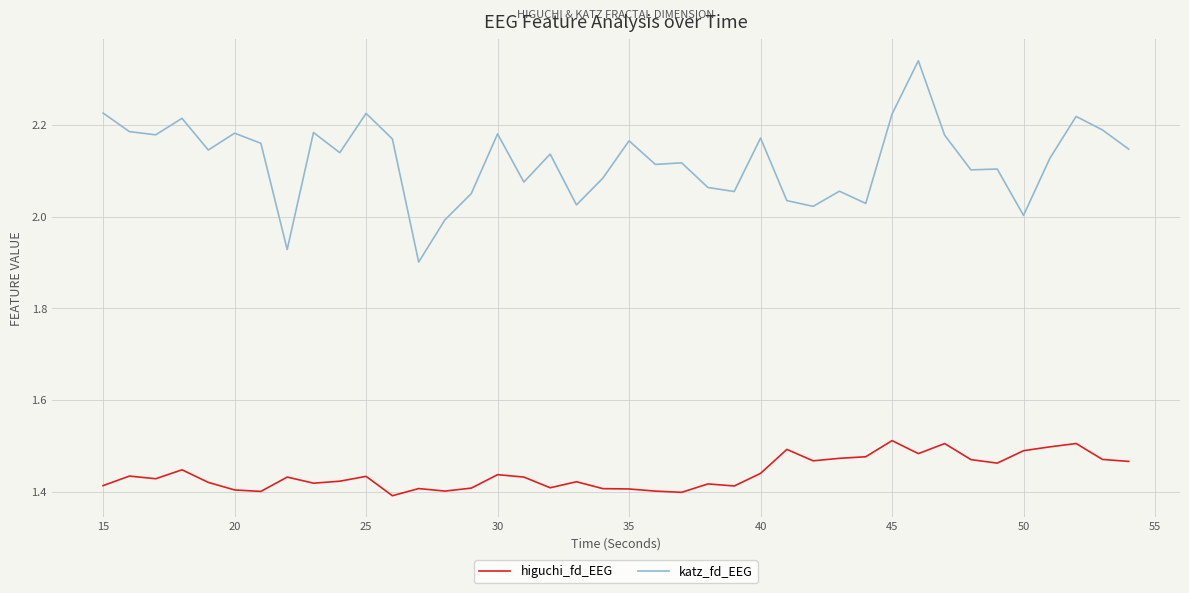

True or false: katz_fd_EEG and higuchi_fd_EEG cross at least once.

False